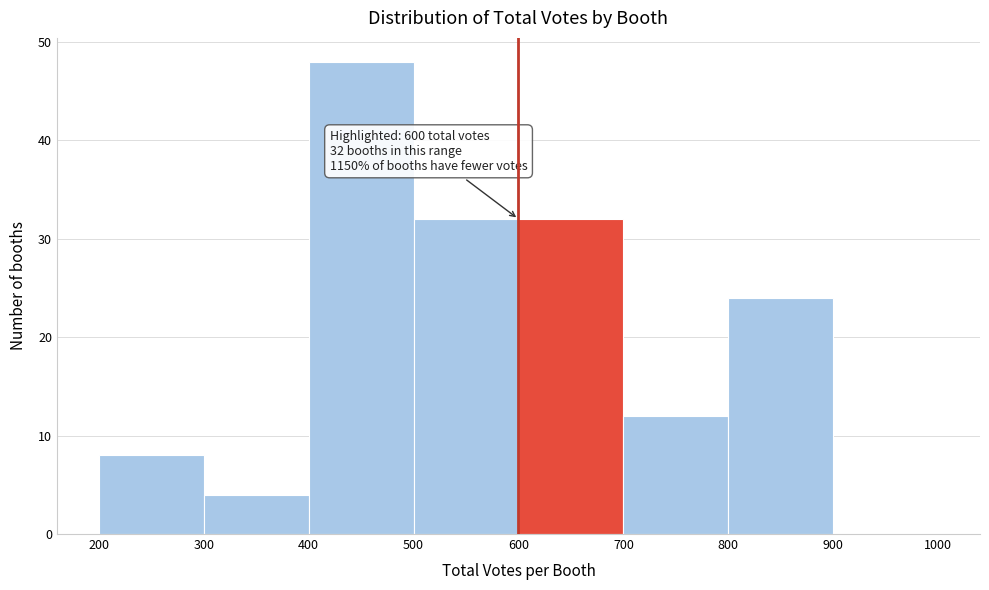

Over which range of the x-axis is the bar tallest?

400 to 500